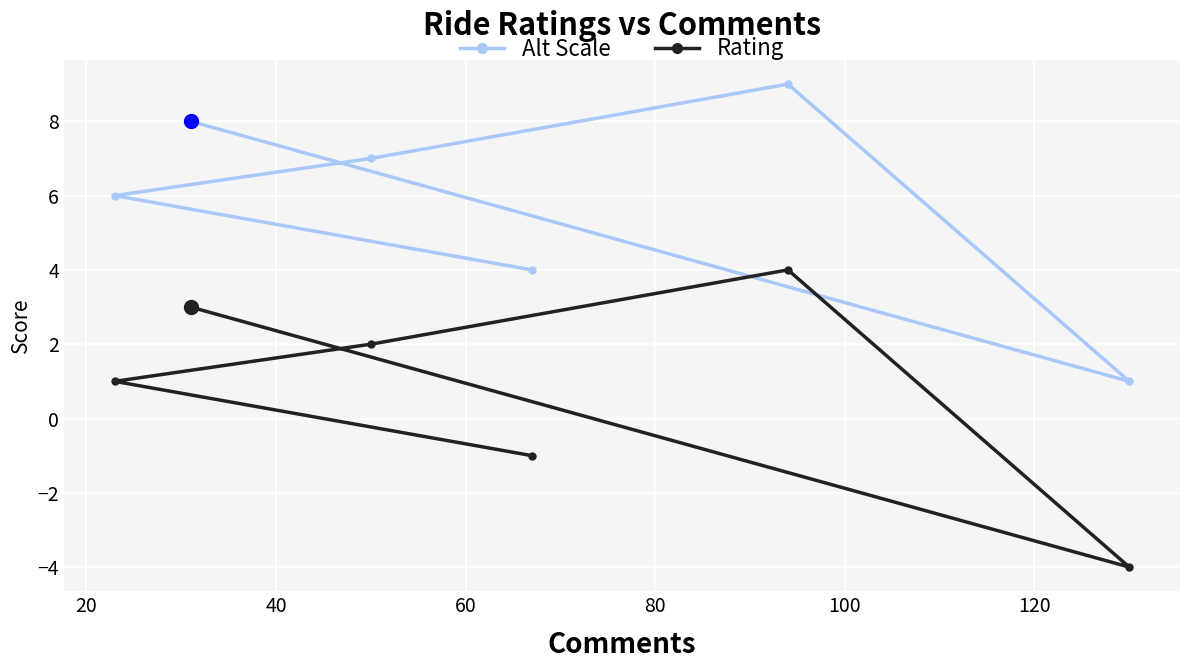

What is the minimum value for Rating?

-4